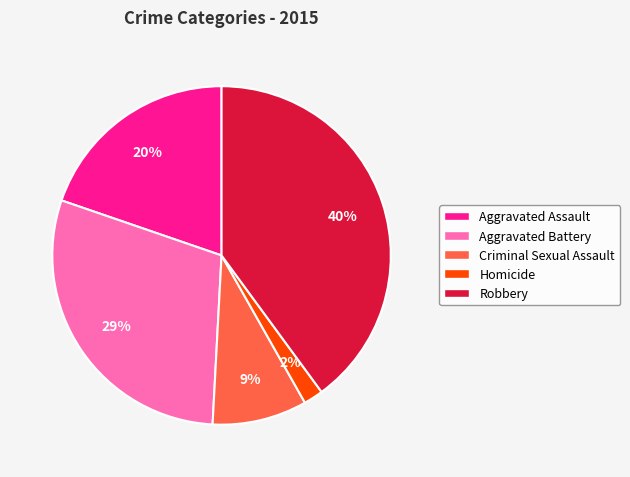

Is there a majority slice in this chart?

No